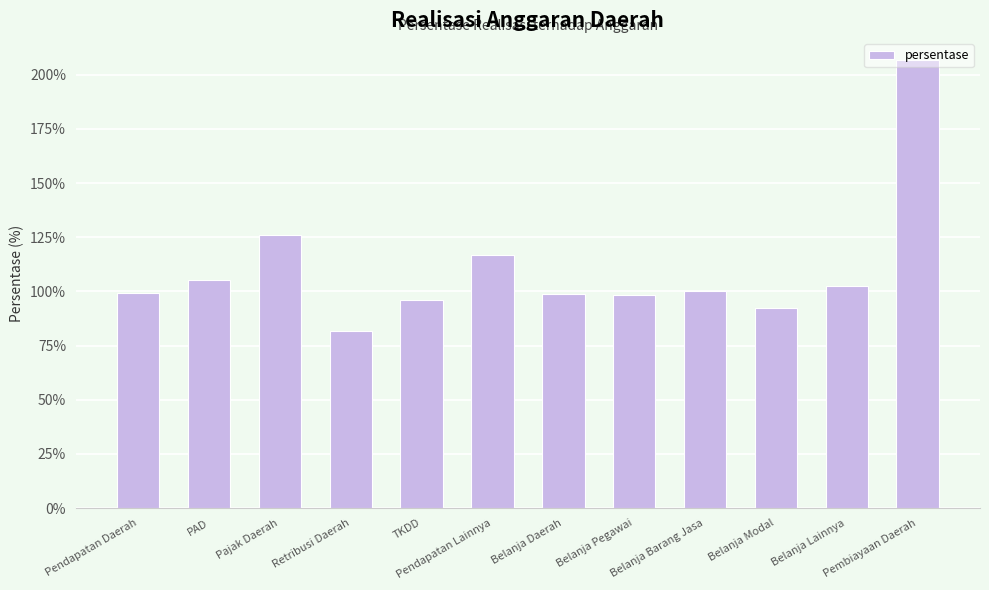

Does the chart contain any negative values?

No